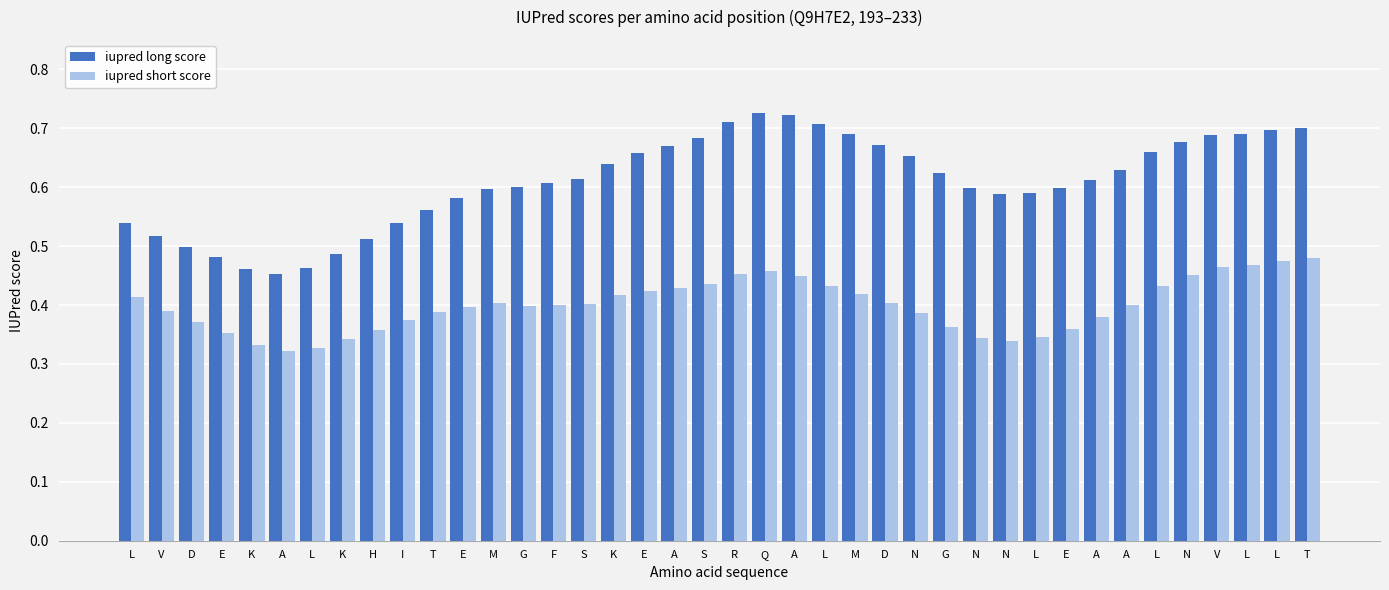

The iupred long score series shows 0.5 at L. True or false?

True